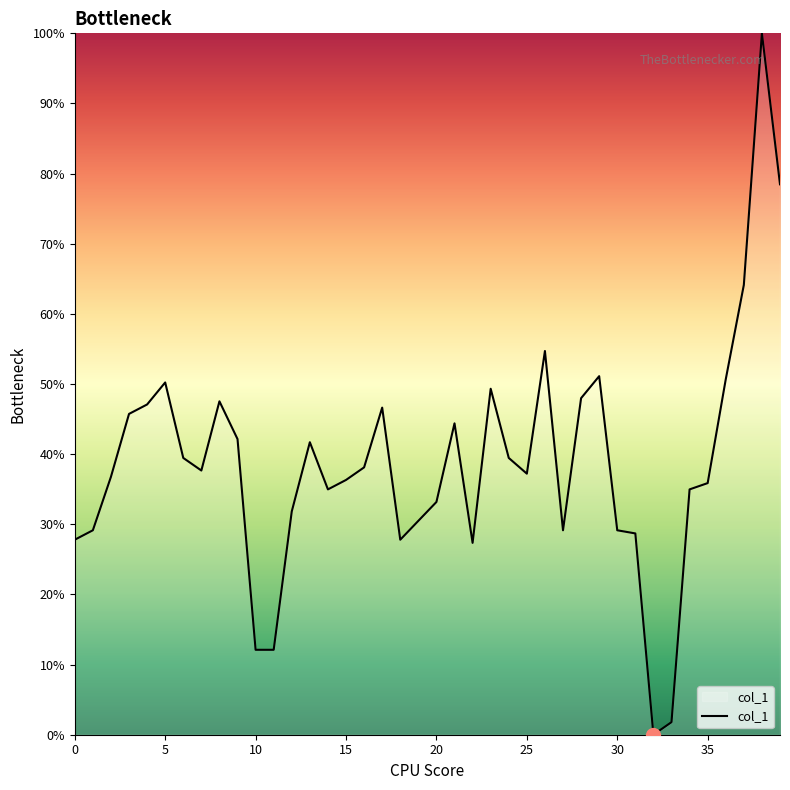

What is the greatest value displayed?

100.0